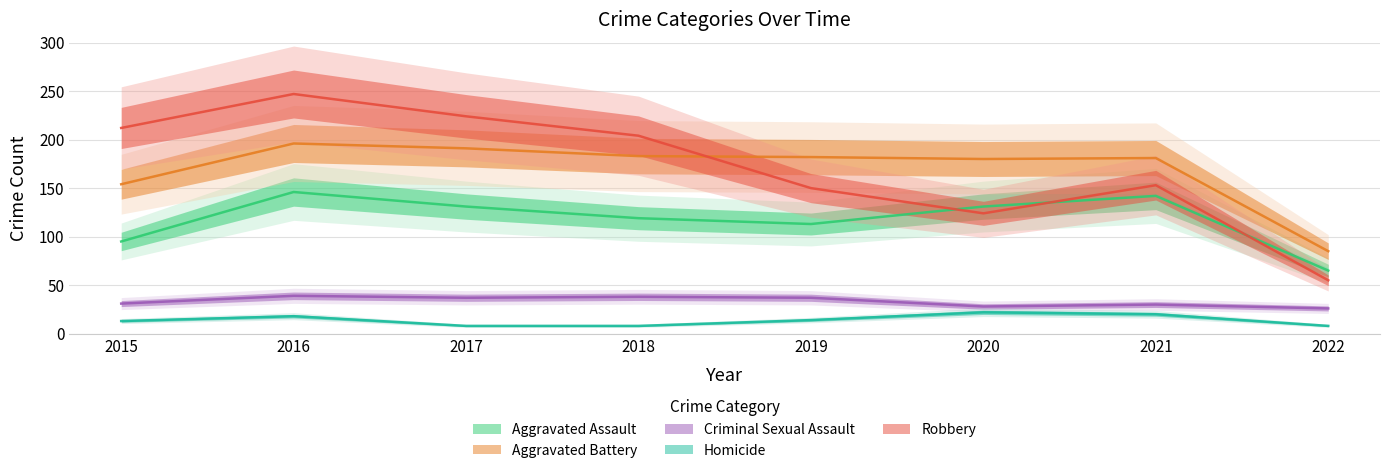

Where do Robbery and Aggravated Assault first cross each other?

2019 and 2020